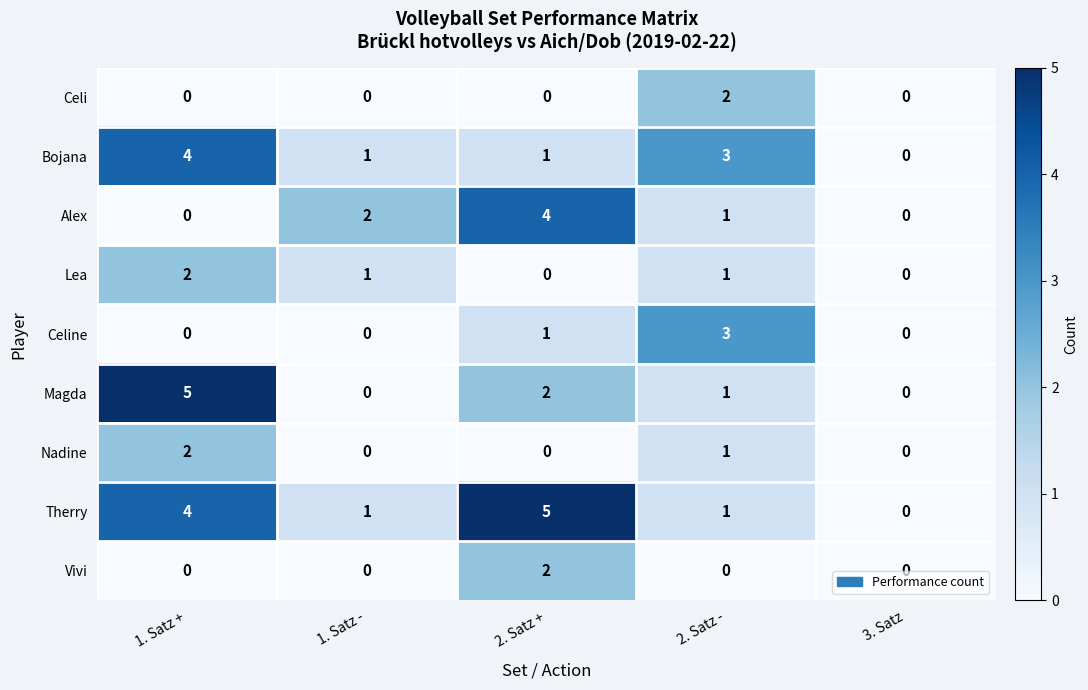

How many series are shown in this chart?

9